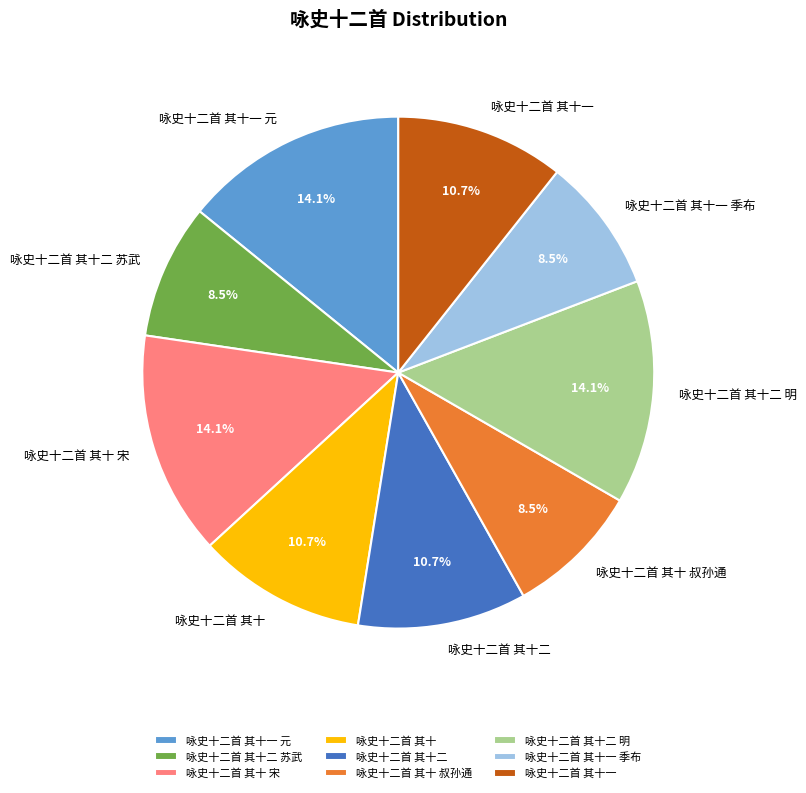

Do 咏史十二首 其十一 元 and 咏史十二首 其十二 together represent more than half of the pie?

No